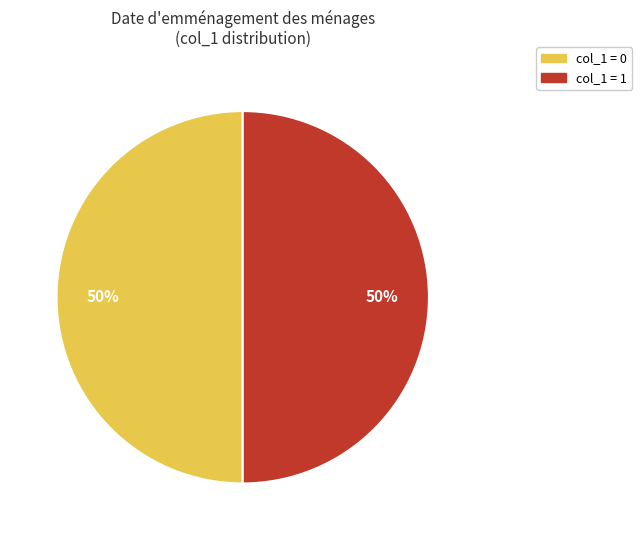

How many slices are in this pie chart?

2